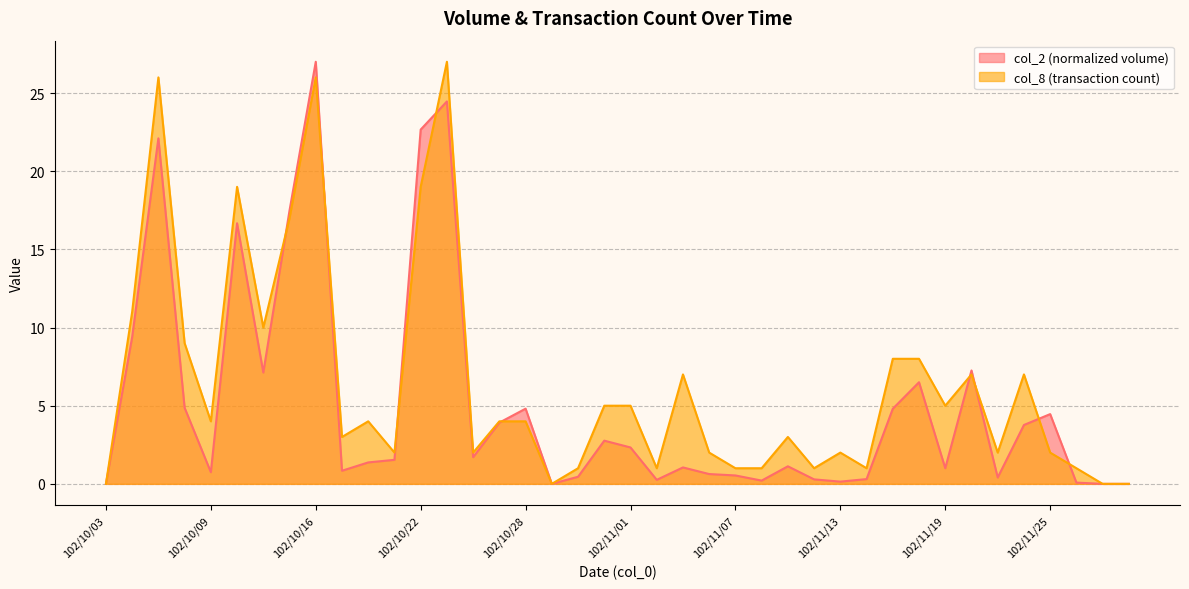

How many values in col_8 are above zero?

36